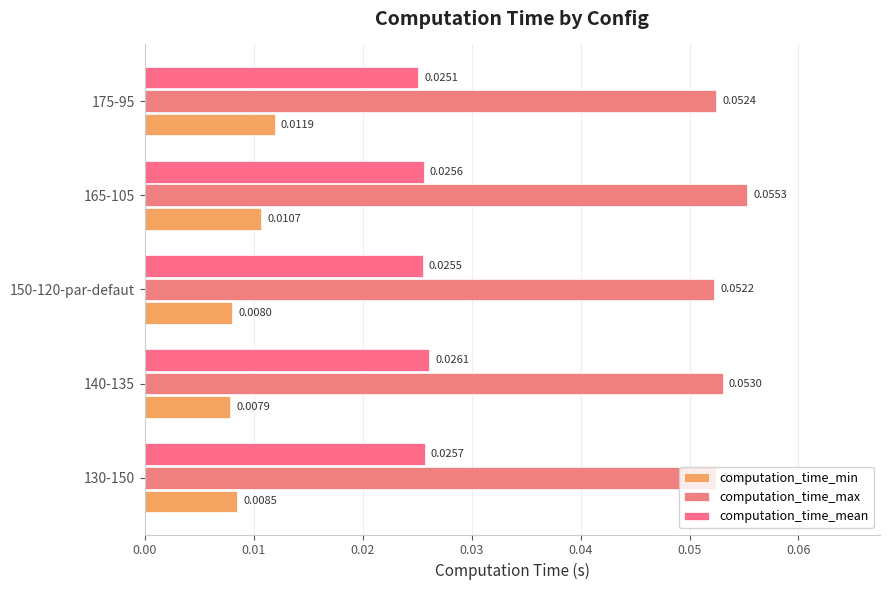

List the labels in order of computation_time_min value, smallest first.

140-135, 150-120-par-defaut, 130-150, 165-105, 175-95